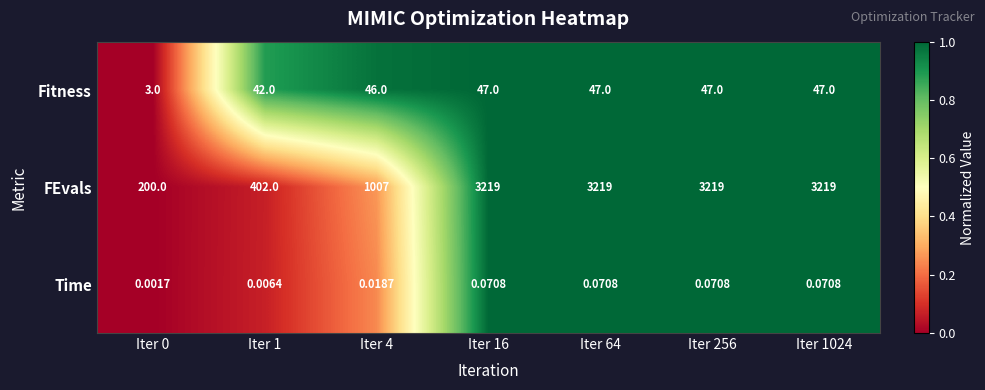

Which series changed the most between Iter 0 and Iter 64?

FEvals